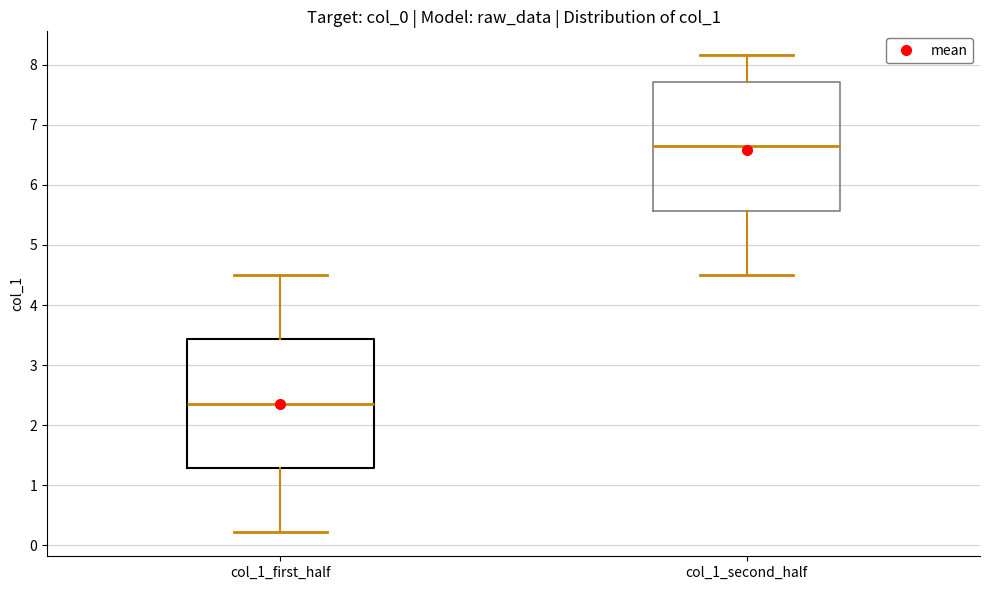

Reading left to right, read every box against the y-axis: the position of its median line, the range the box covers, and the ends of its whiskers. The values are not printed on the chart, so give them approximately, as read against the axis.

col_1_first_half: median 2.4, box 1.3 to 3.4, whiskers 0.2 to 4.5
col_1_second_half: median 6.6, box 5.6 to 7.7, whiskers 4.5 to 8.2